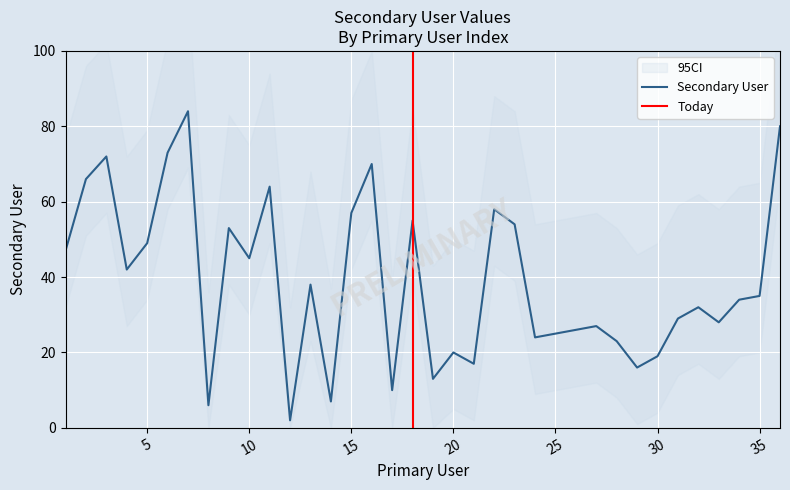

List the labels in order of value, largest first.

7, 36, 6, 3, 16, 2, 11, 22, 15, 18, 23, 9, 5, 1, 10, 4, 13, 35, 34, 32, 31, 33, 27, 26, 25, 24, 28, 20, 30, 21, 29, 19, 17, 14, 8, 12